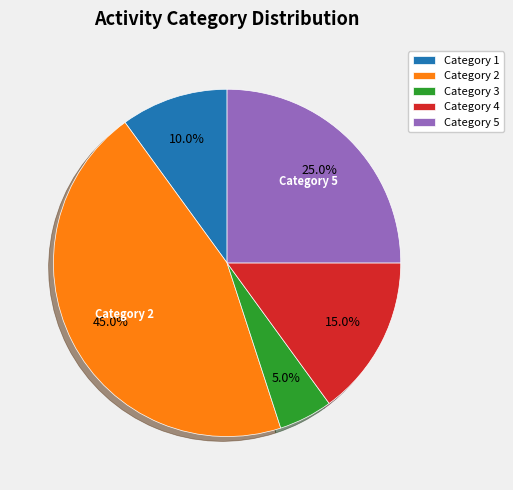

Is there any slice that represents more than half of the pie?

No